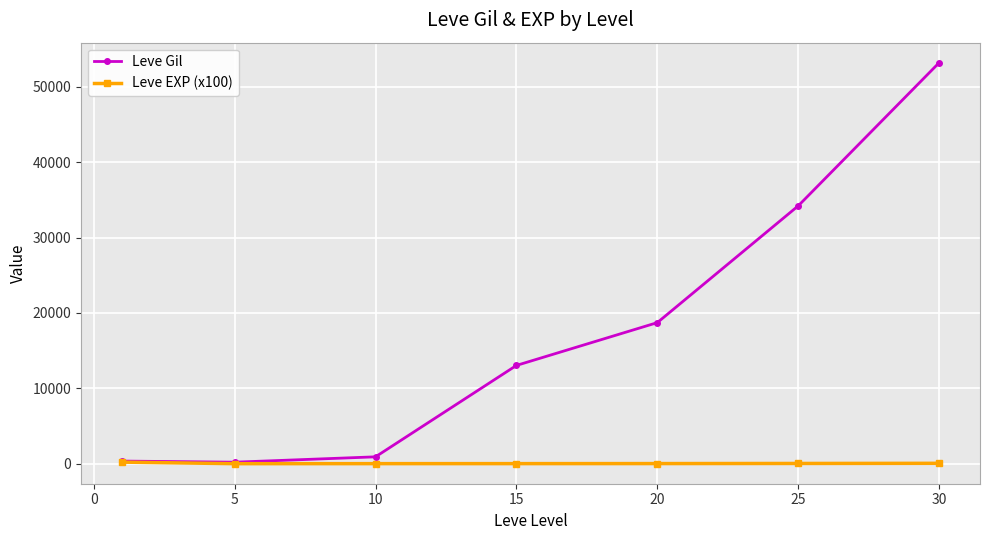

Which series has the largest range (max minus min)?

Leve Gil